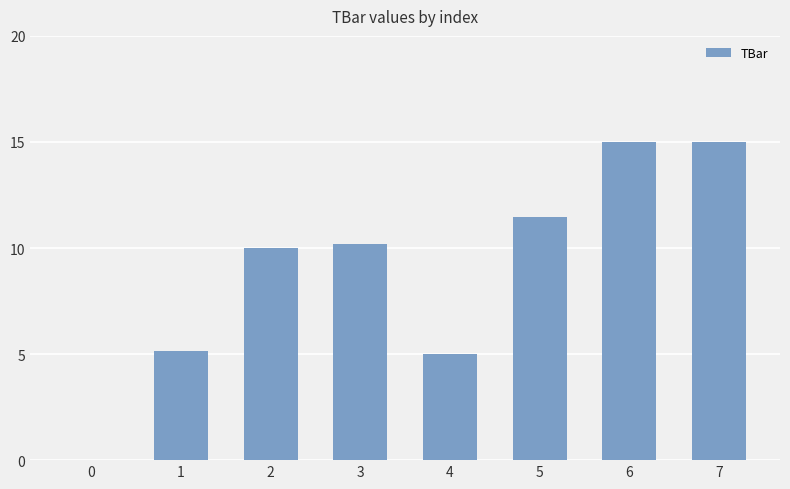

Are the bars grouped side by side (vs. stacked)?

No